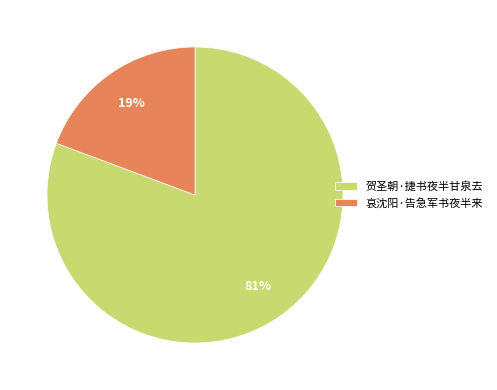

To the nearest percent, what is the average slice percentage?

50%